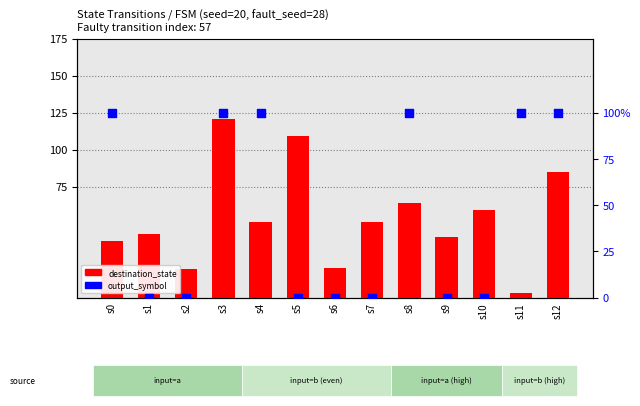

What are all the series names shown in the legend?

destination_state, output_symbol